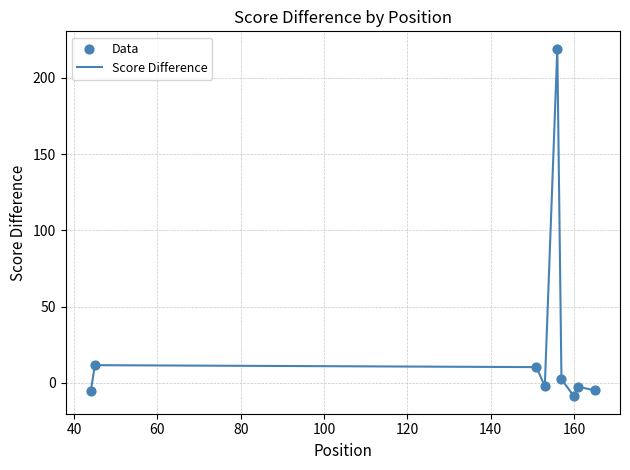

What is the greatest value displayed?

219.2